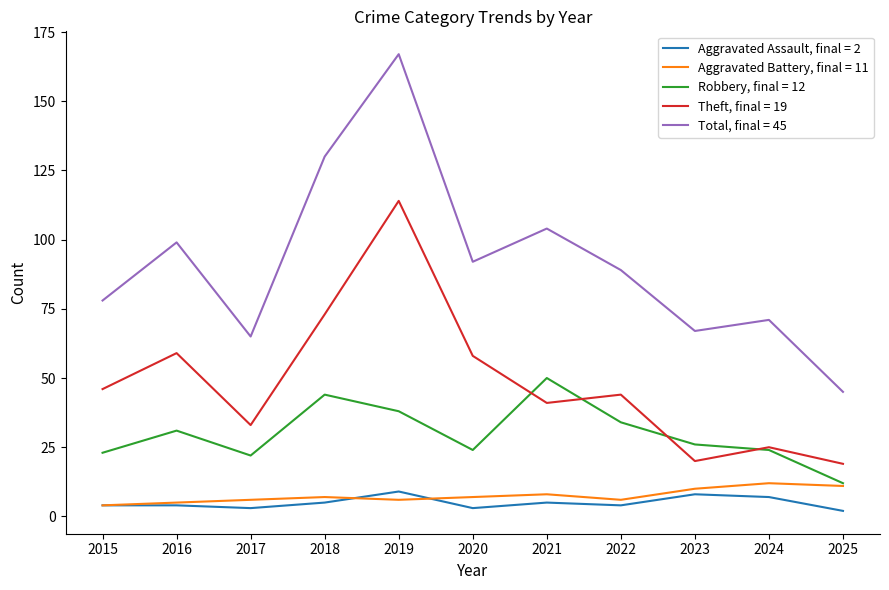

Rank the series at 2025 from highest to lowest value.

Total, final = 45, Theft, final = 19, Robbery, final = 12, Aggravated Battery, final = 11, Aggravated Assault, final = 2